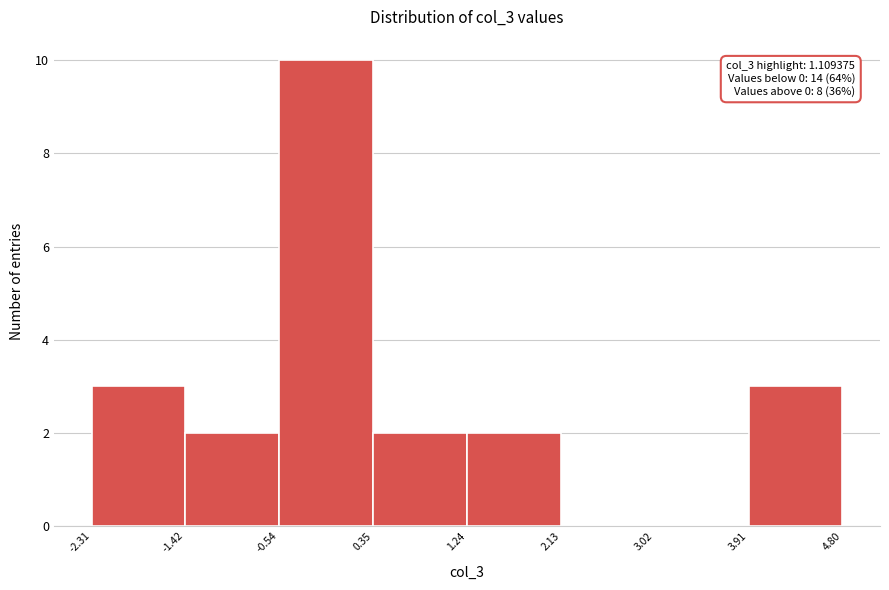

Over which range of the x-axis is the bar tallest?

-0.54 to 0.35